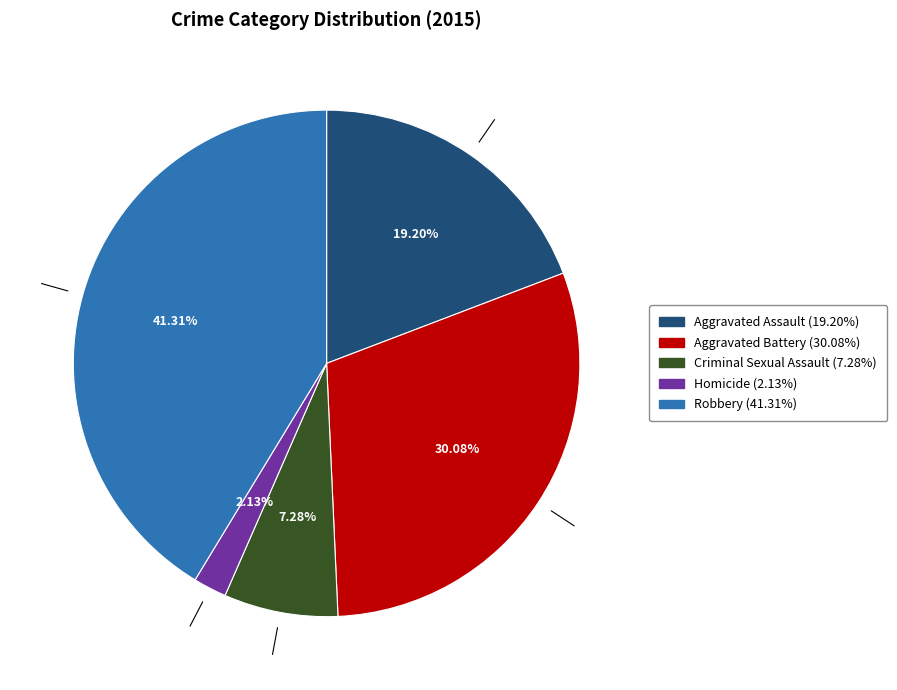

Is Criminal Sexual Assault the majority of the pie?

No